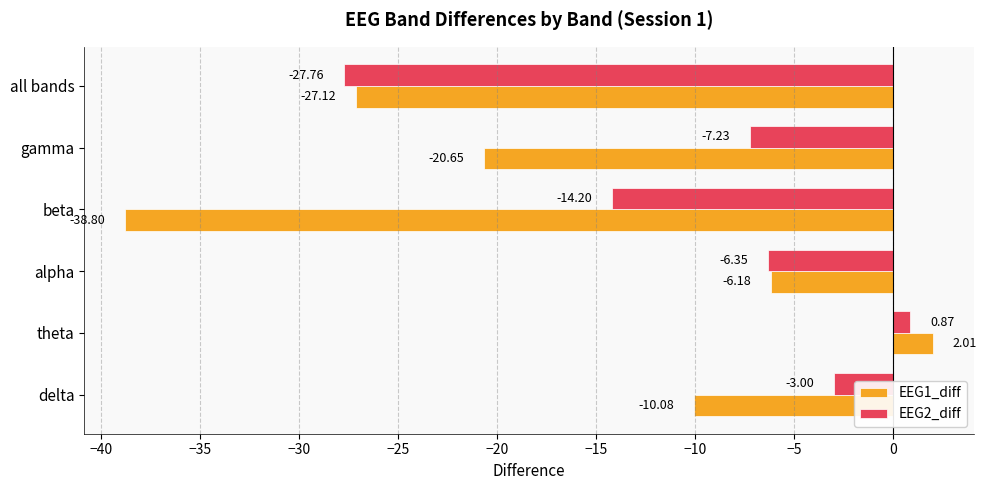

Where is EEG2_diff nearest to the value -13?

beta